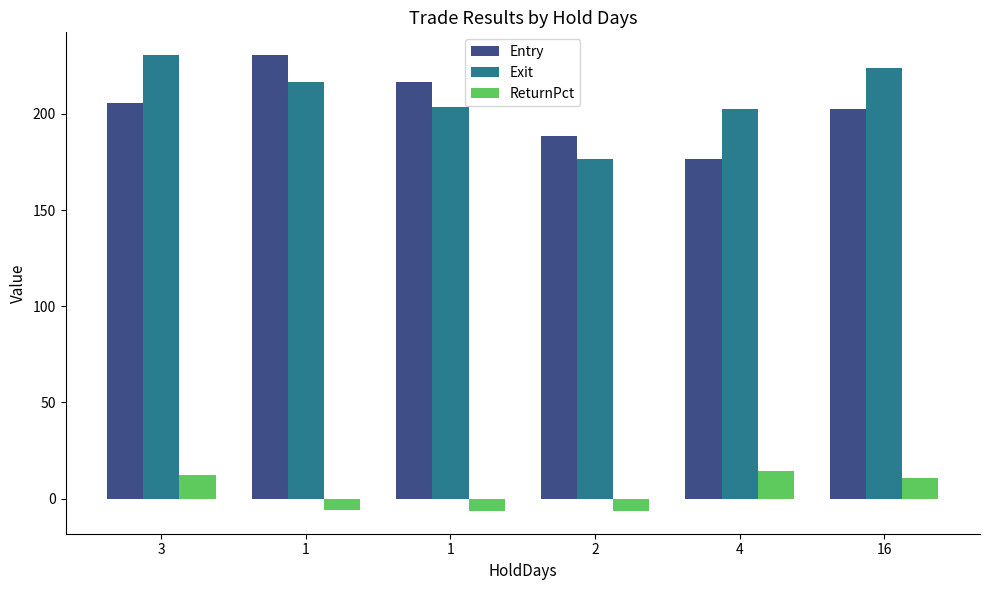

How many values in ReturnPct are above zero?

3